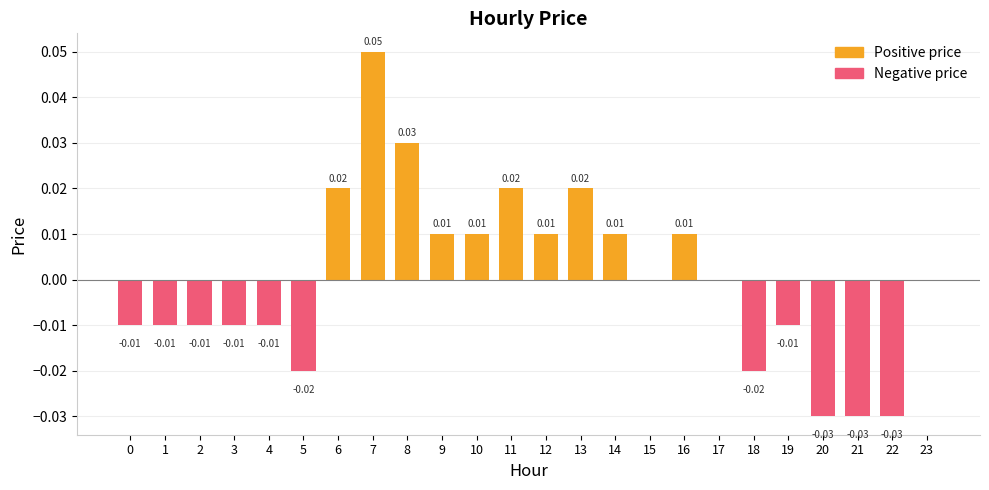

Count the number of data series in this chart.

1